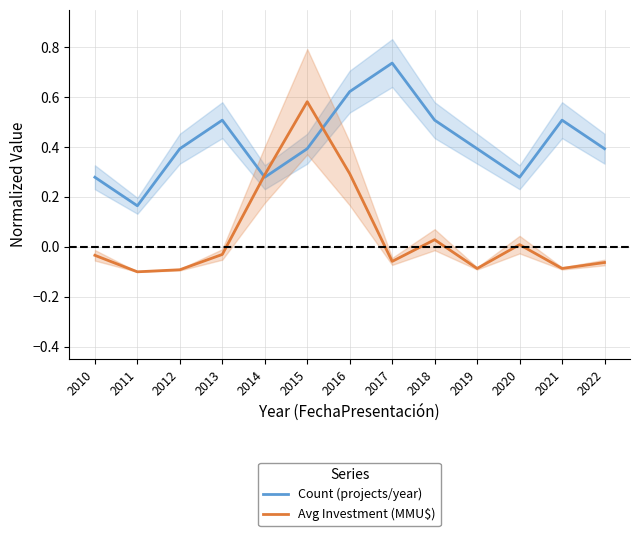

Between 2021 and 2020, which is larger?

2021